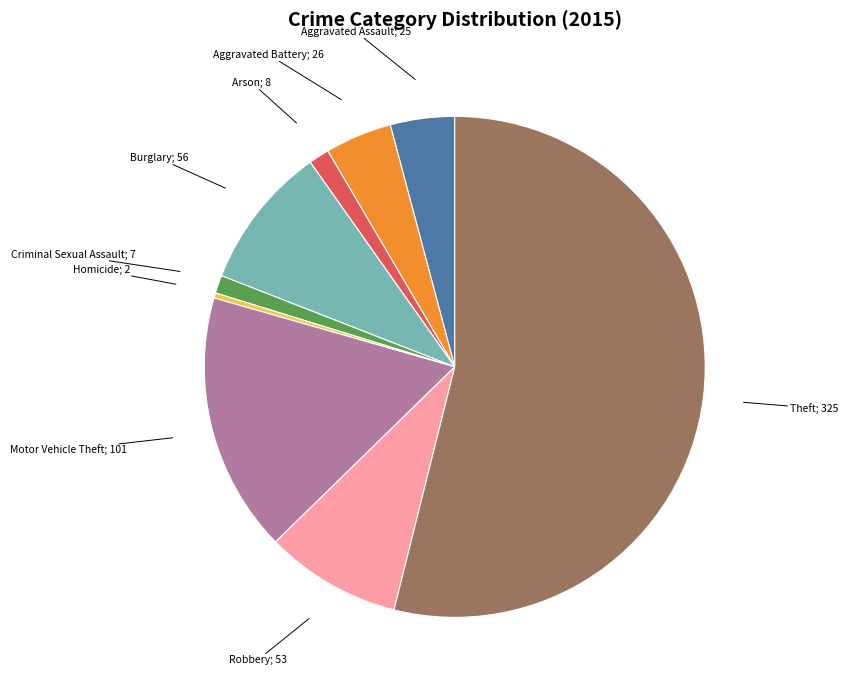

Does any single category account for the majority?

Yes